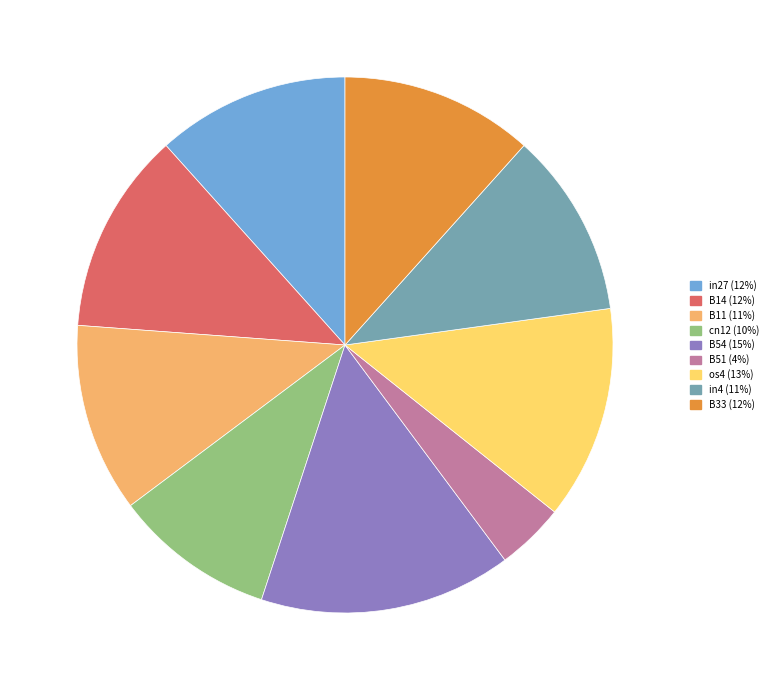

Does B11 represent more than half of the total?

No